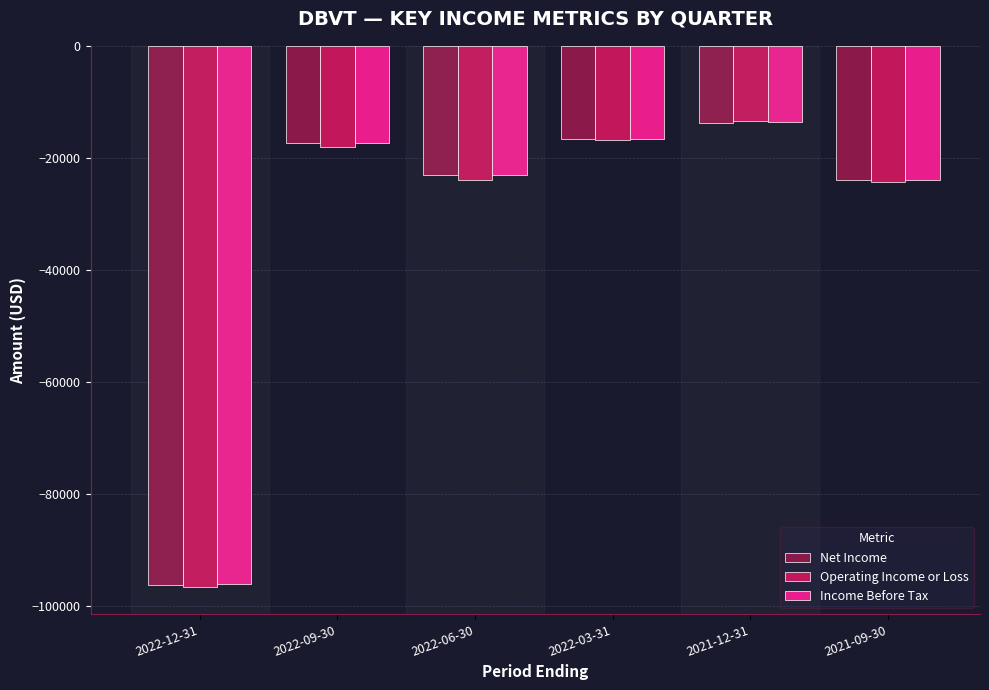

Reading left to right, what are all the values shown in this chart?

Net Income: 2022-12-31=-96300	2022-09-30=-17300	2022-06-30=-23000	2022-03-31=-16700	2021-12-31=-13700	2021-09-30=-24000
Operating Income or Loss: 2022-12-31=-96700	2022-09-30=-18000	2022-06-30=-23900	2022-03-31=-16800	2021-12-31=-13500	2021-09-30=-24400
Income Before Tax: 2022-12-31=-96200	2022-09-30=-17300	2022-06-30=-23000	2022-03-31=-16600	2021-12-31=-13600	2021-09-30=-24000